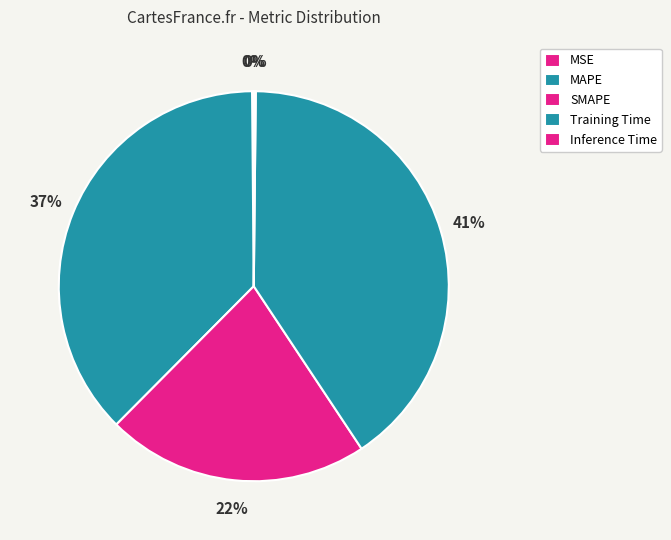

Is there a majority slice in this chart?

No